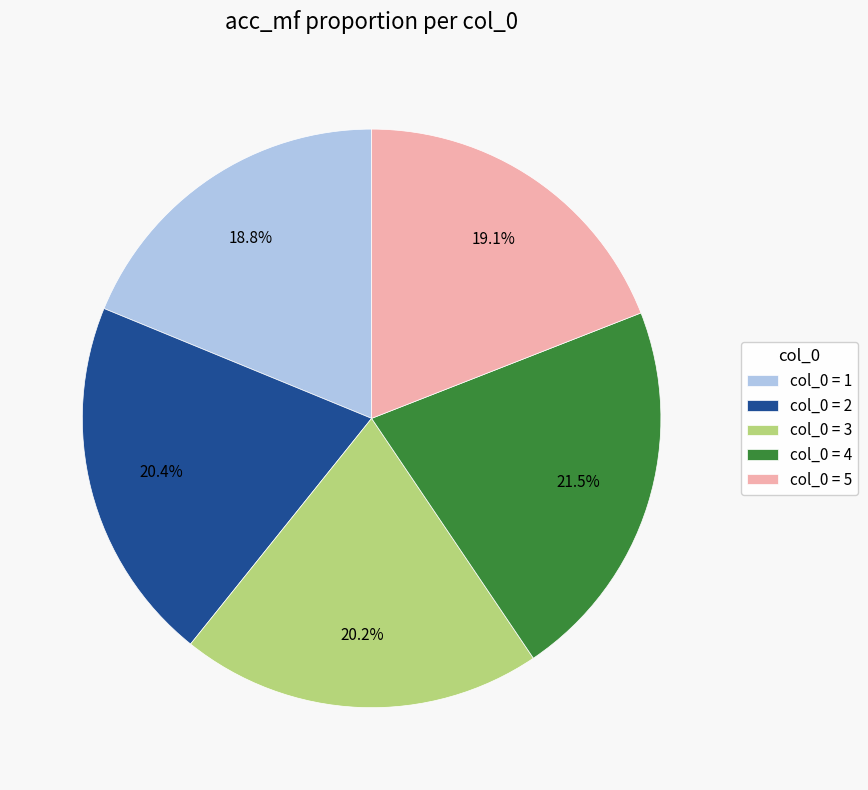

What percentage is NOT represented by col_0 = 5?

80.9%